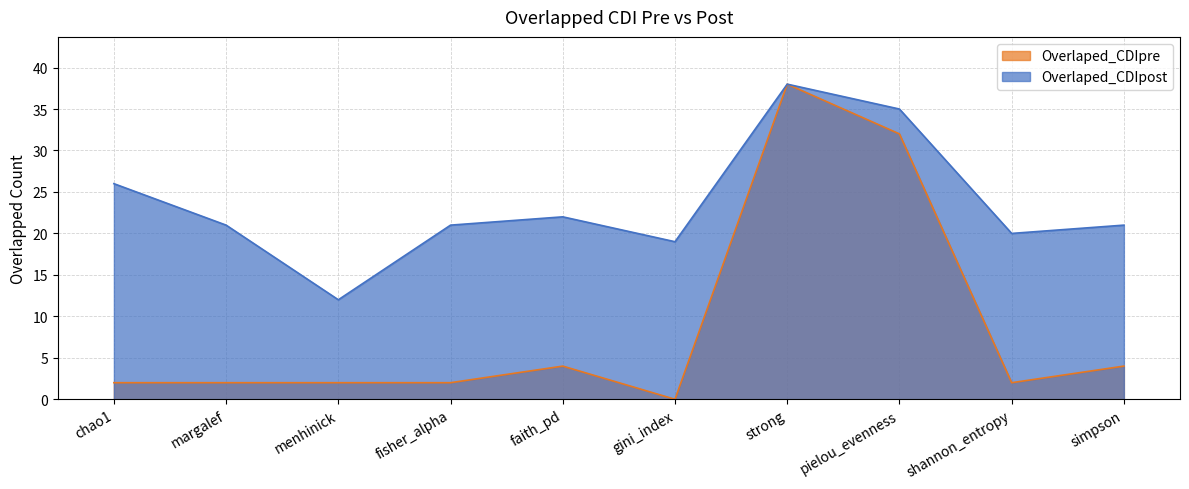

What is the difference between the Overlaped_CDIpost values at faith_pd and shannon_entropy?

2